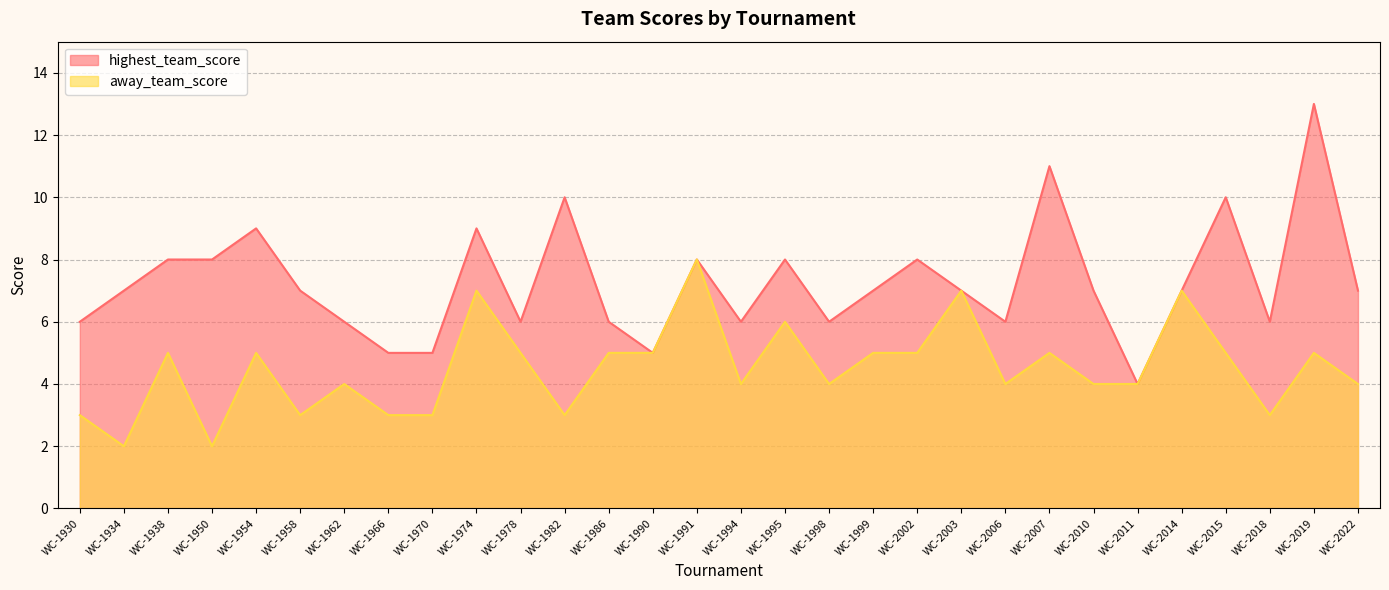

Which category has the highest value in the away_team_score series?

WC-1991